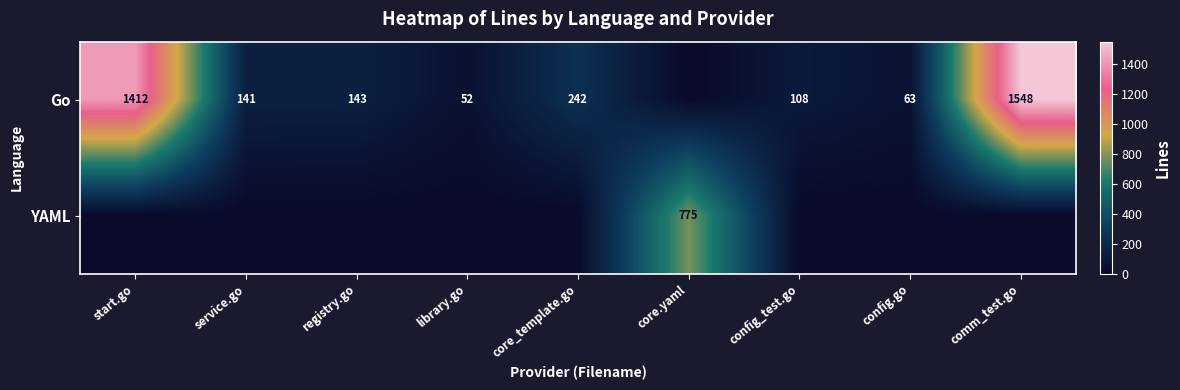

What is the difference between the Go values at config_test.go and config.go?

45